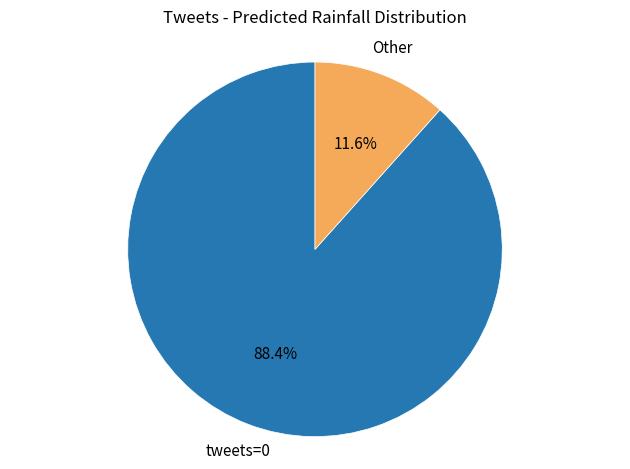

Which has a higher value, tweets=0 or Other?

tweets=0